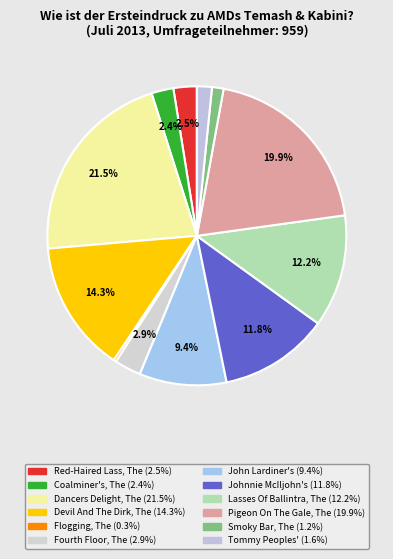

Count the number of slices in the pie.

12